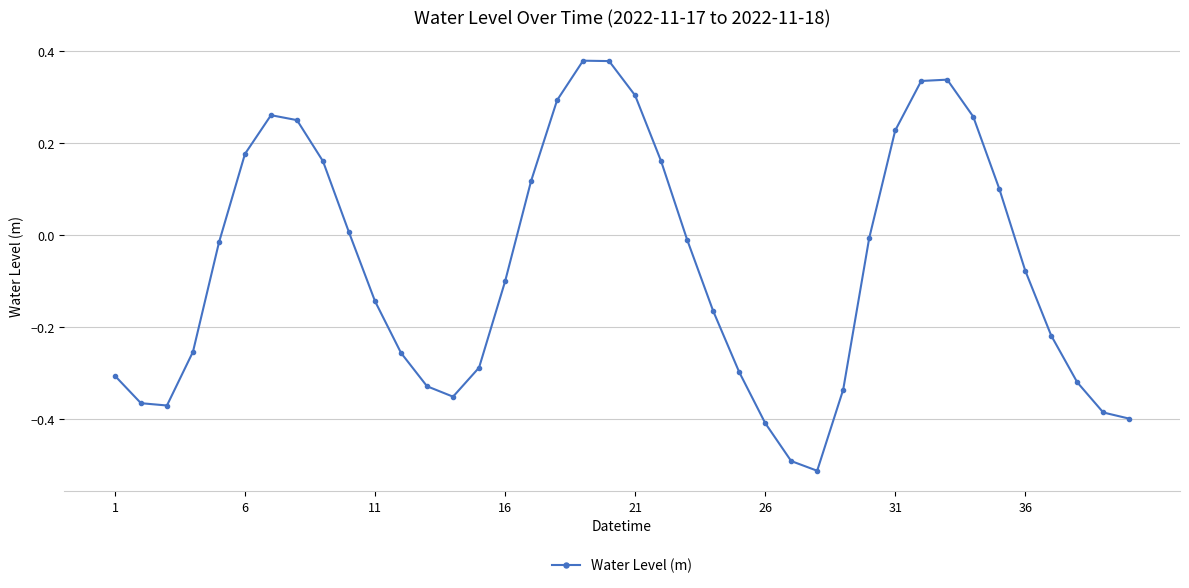

What is the sum of all values?

-2.6